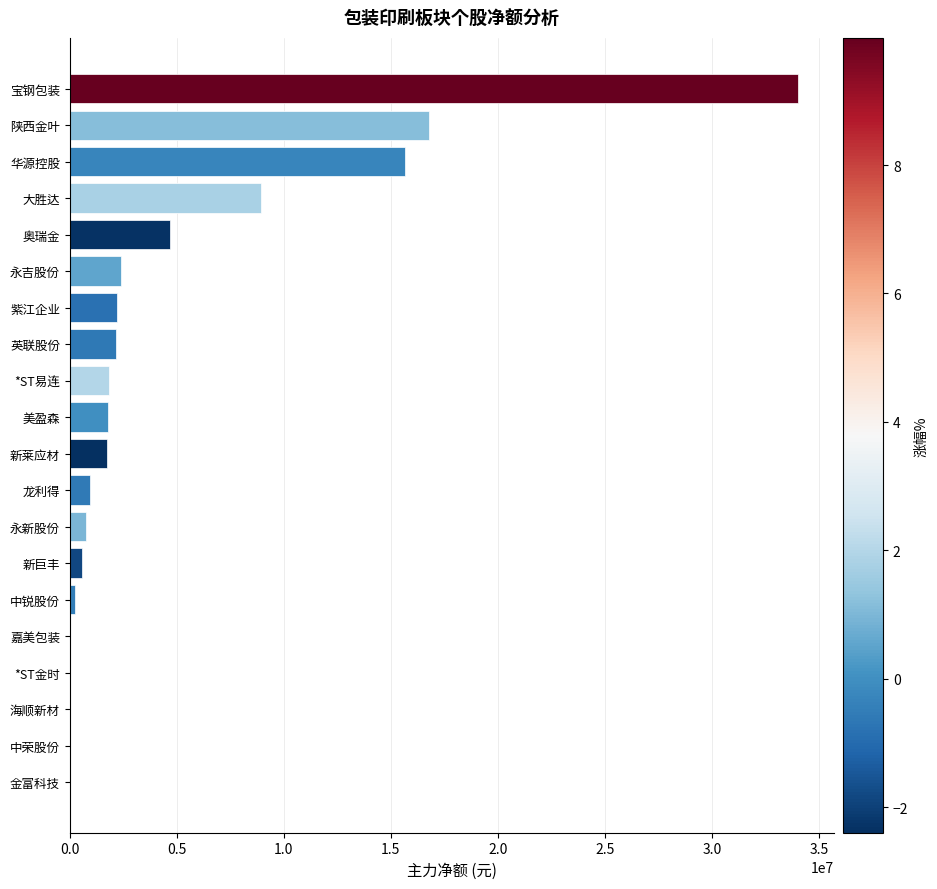

True or false: the data shows 16768264 at 陕西金叶.

True